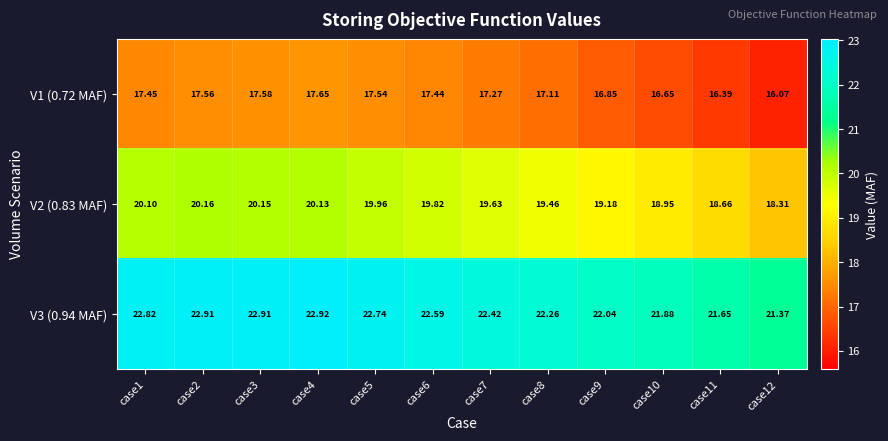

Which series has the widest spread of values?

V2 (0.83 MAF)